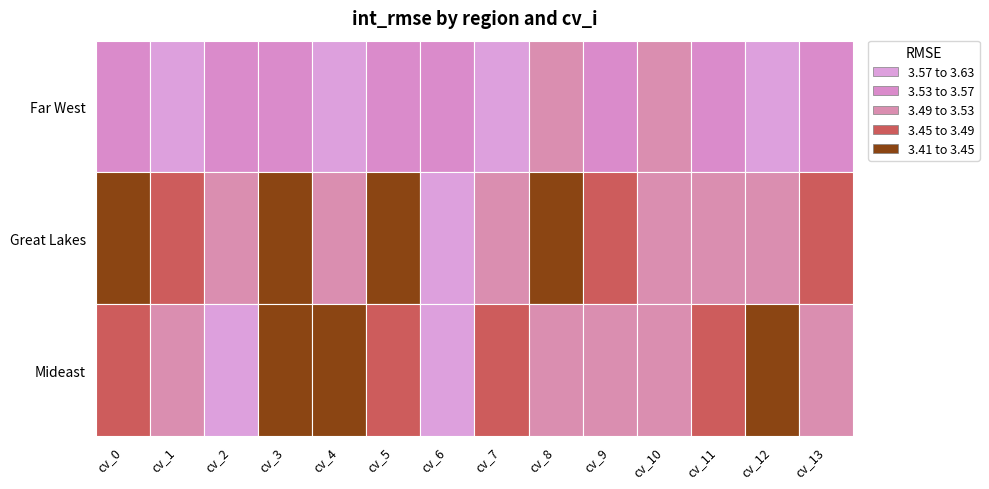

What is the difference between the second highest and minimum values in the Far West series?

0.1